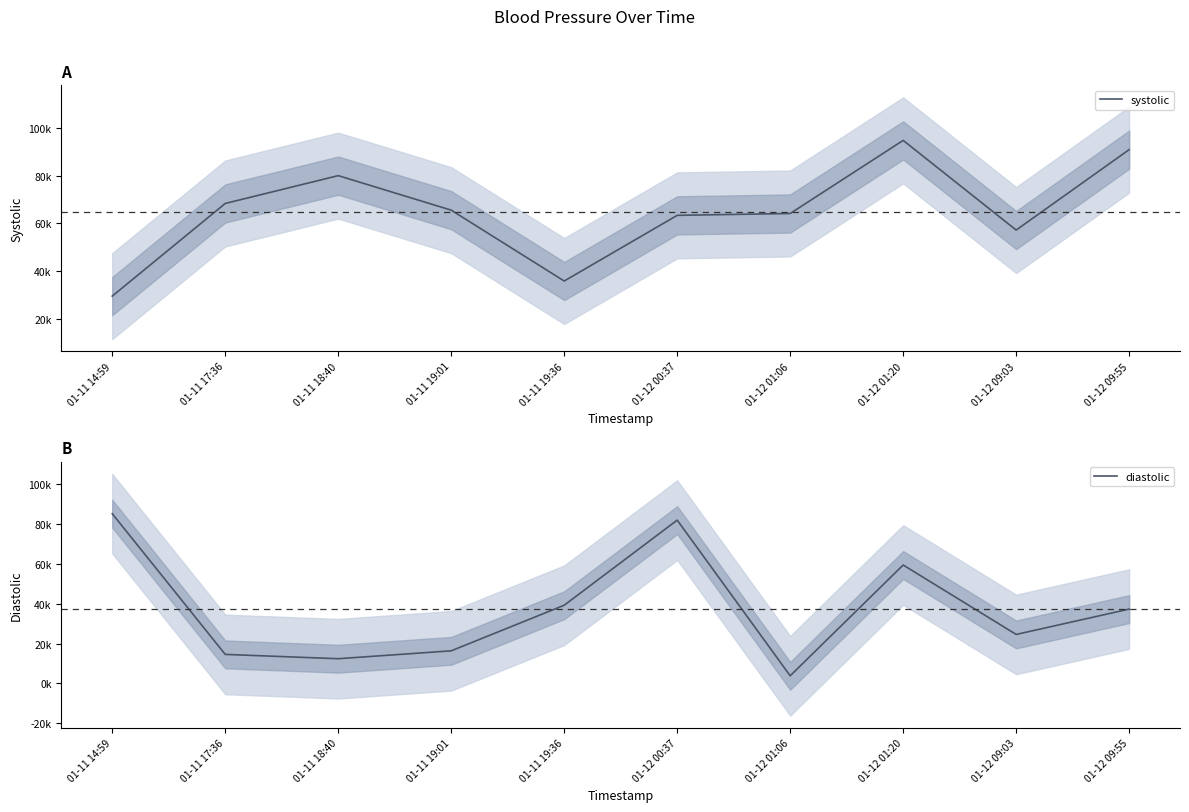

Between 01-12 01:06 and 01-12 09:55, which series saw the biggest shift?

diastolic